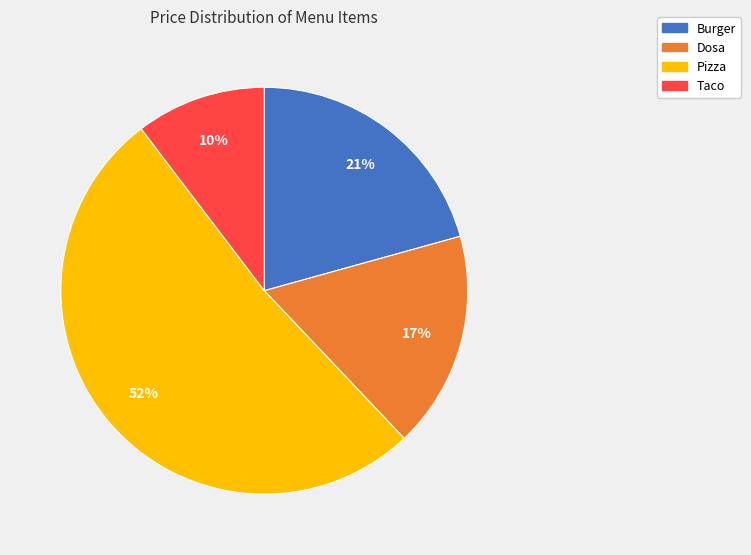

Between Taco and Dosa, which is larger?

Dosa